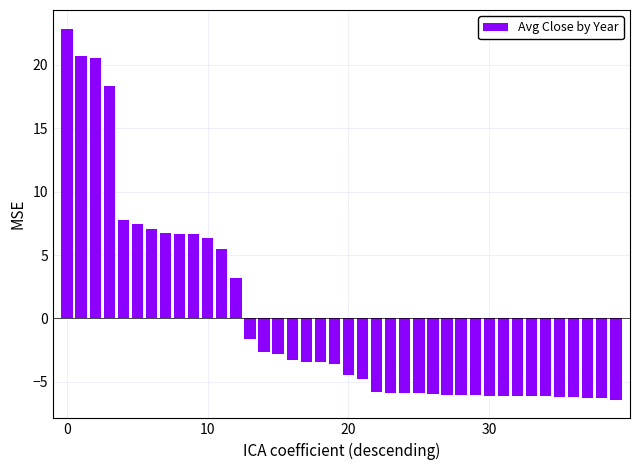

What is the value of the 20th bar from the left?

-3.6